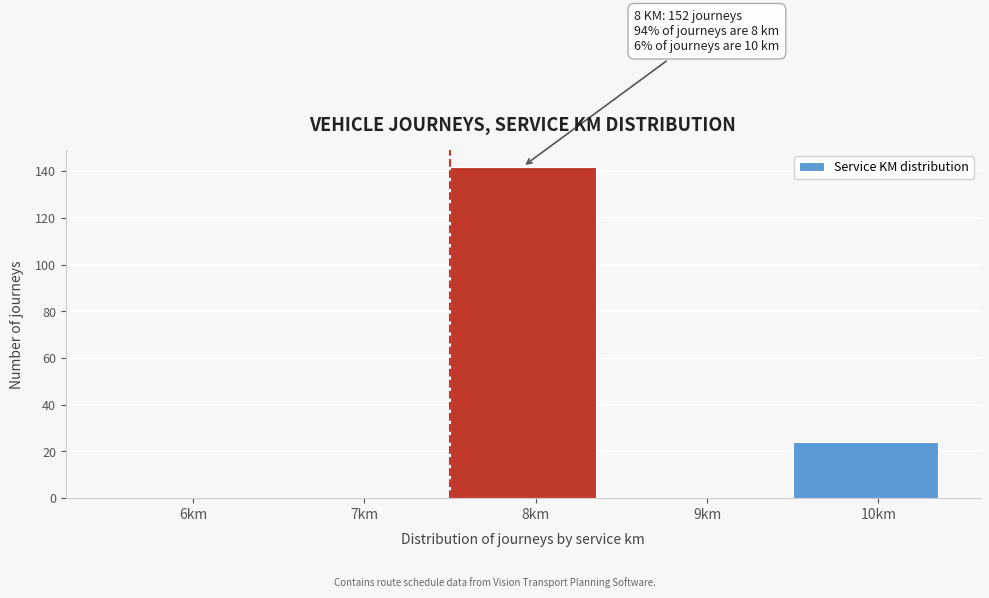

Reading right to left, extract all data points from this chart.

10km=24	9km=0	8km=142	7km=0	6km=0